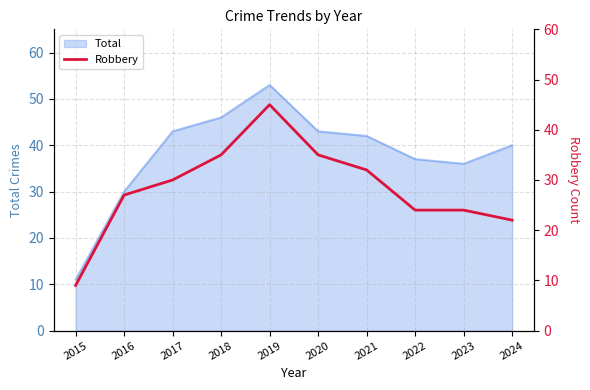

True or false: the data shows 24 at 2022.

True